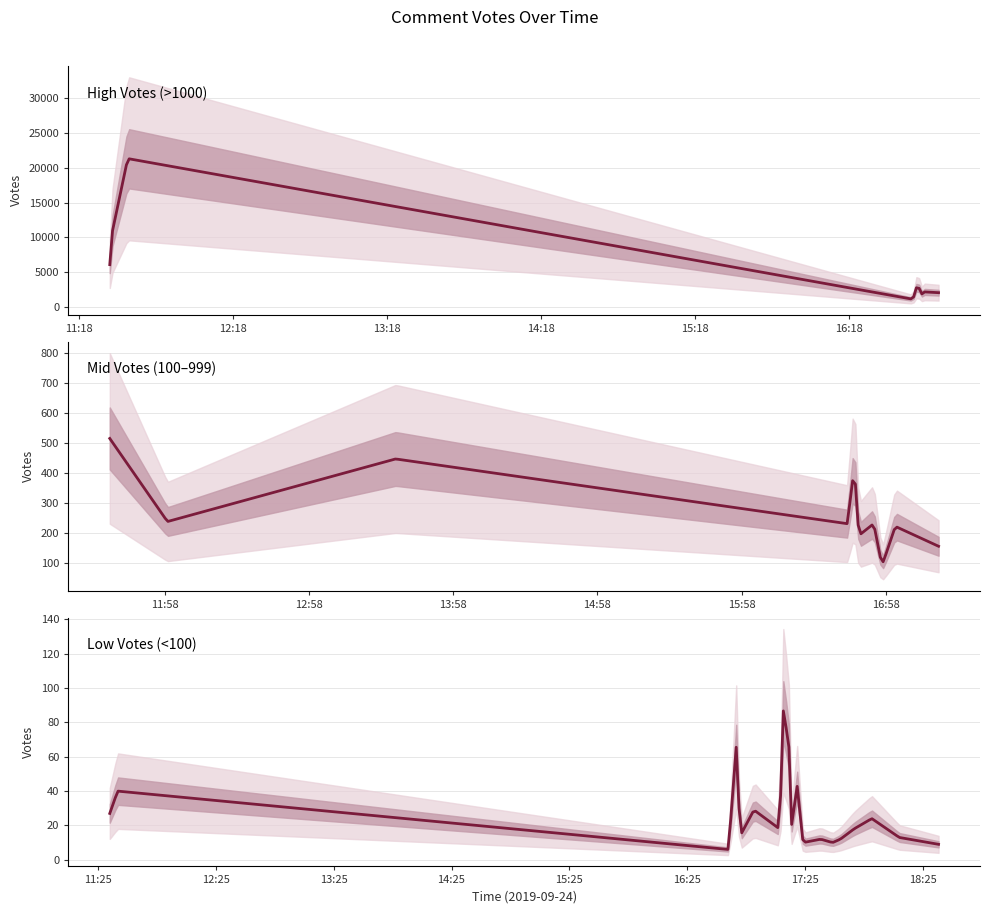

What is the value of the 5th point from the left?

3550